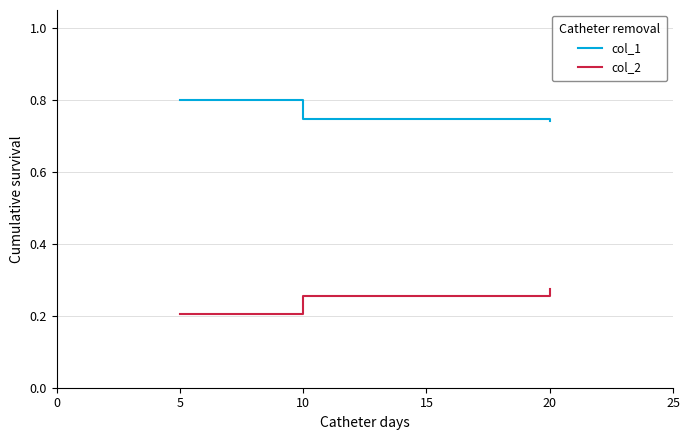

Rank the series by their maximum value, from lowest to highest.

col_2, col_1